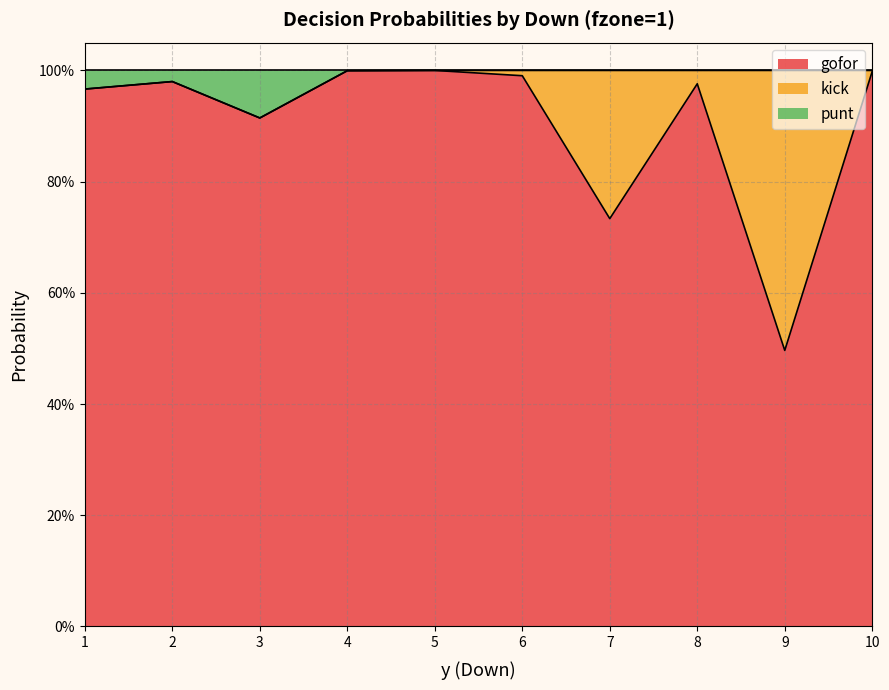

How many values in the punt series are below 1?

4